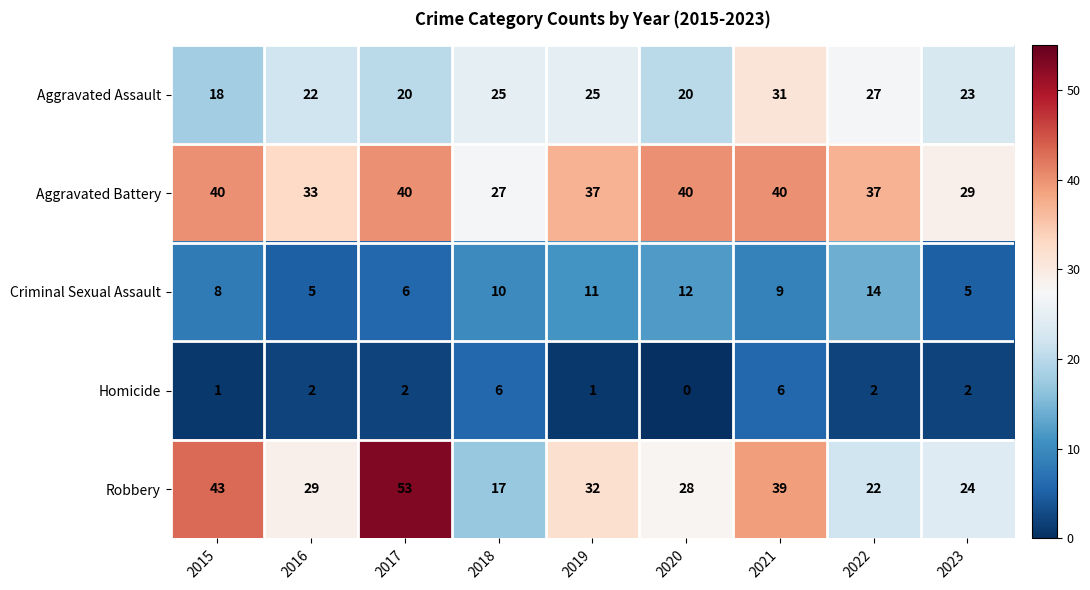

What is the total value across all series at 2023?

83